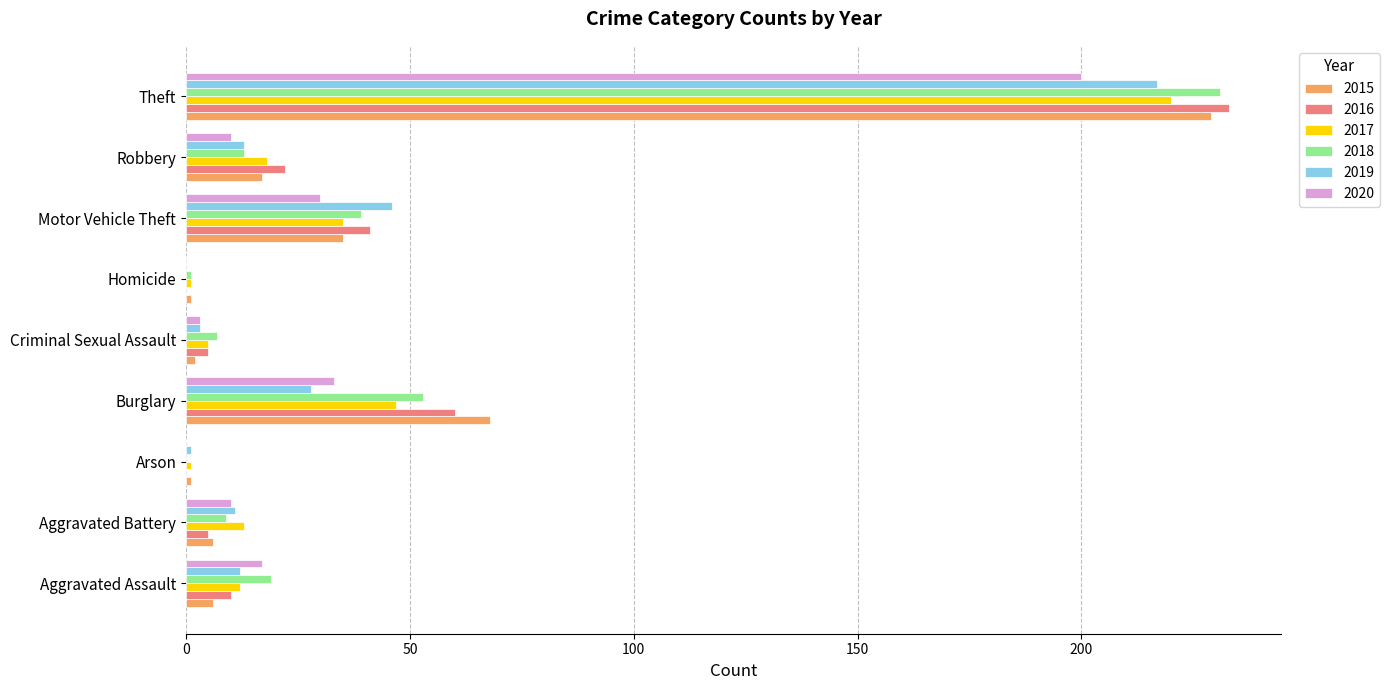

Is the value of 2015 at Burglary greater than the value of 2020 at Aggravated Assault?

Yes